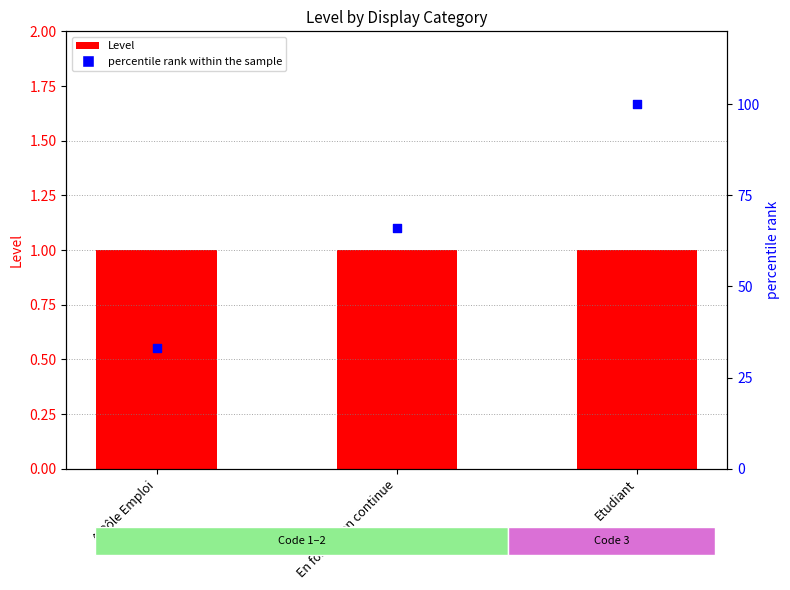

What are all the series names shown in the legend?

Level, percentile rank within the sample